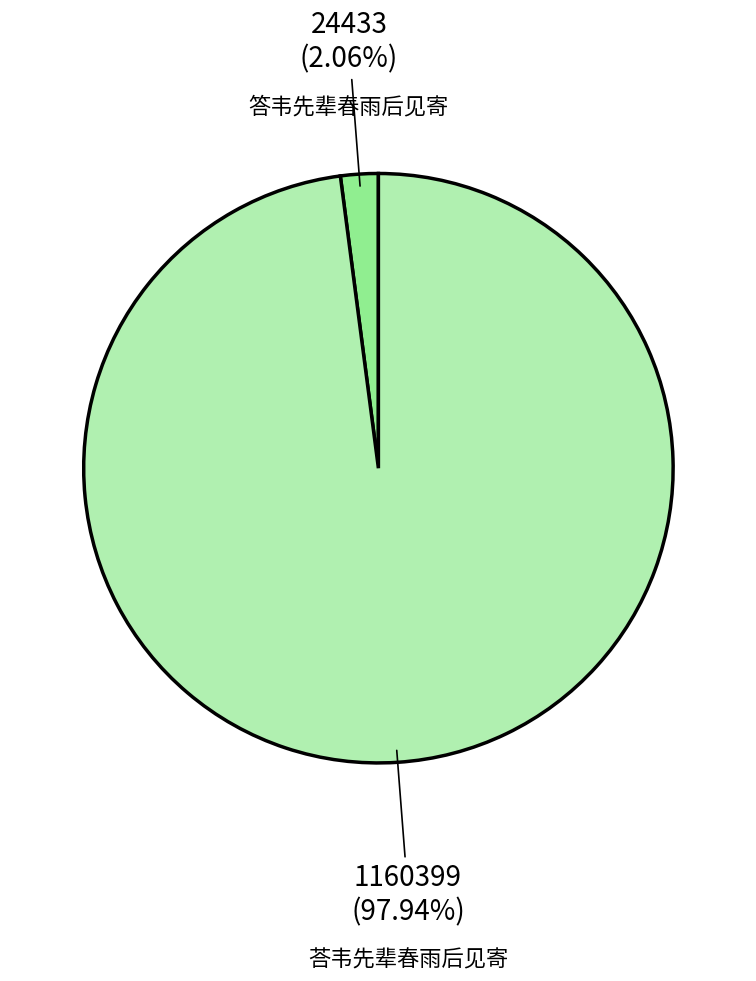

Is there any slice that represents more than half of the pie?

Yes